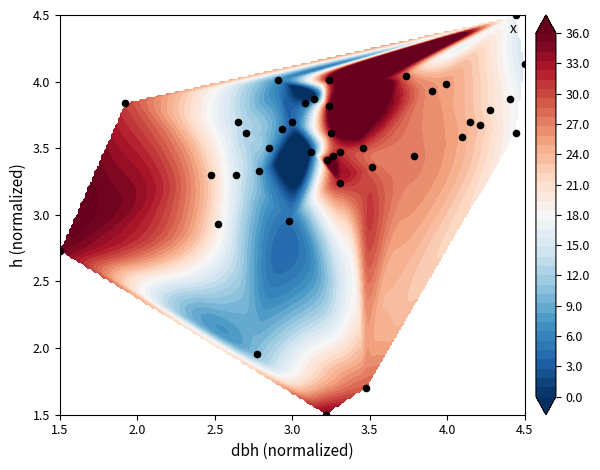

What value does the data have at 4.5?

4.1